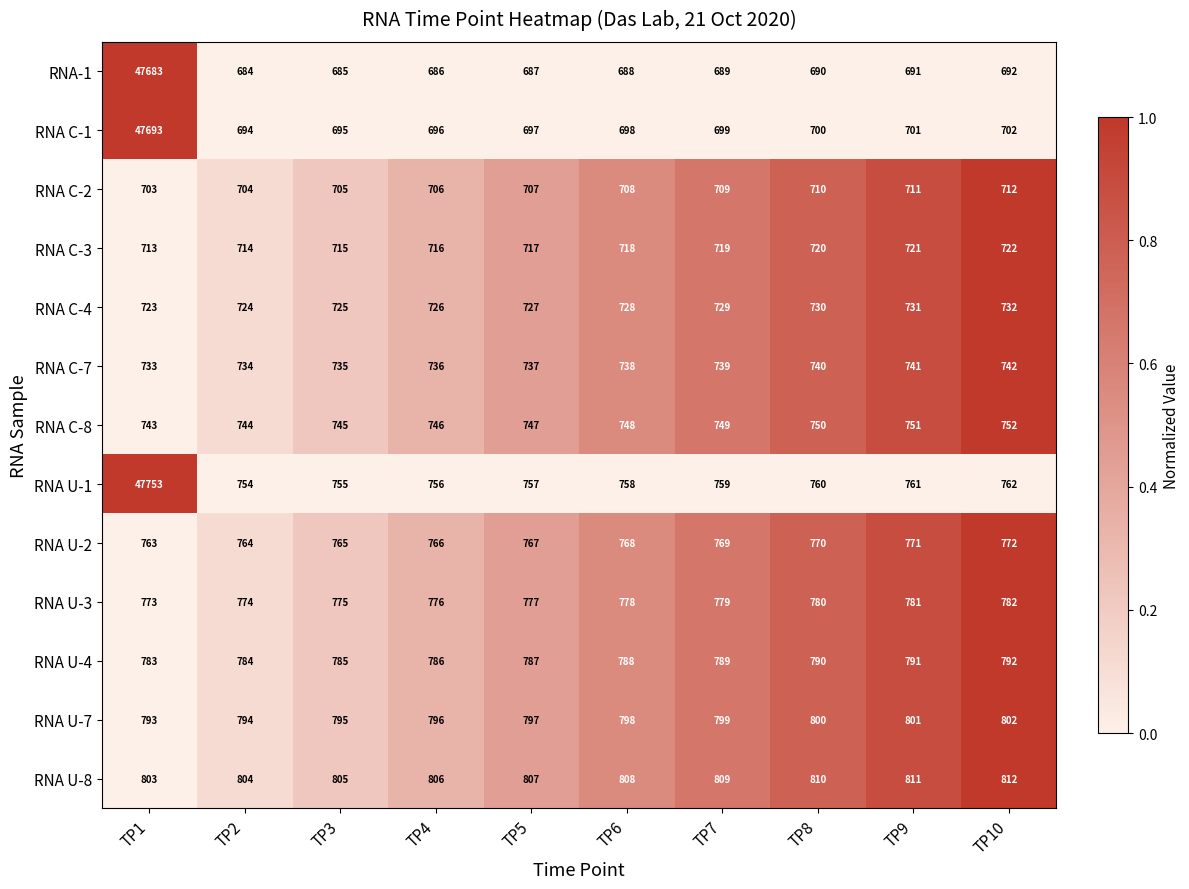

What is the difference between the second highest and second lowest values in the RNA C-8 series?

7